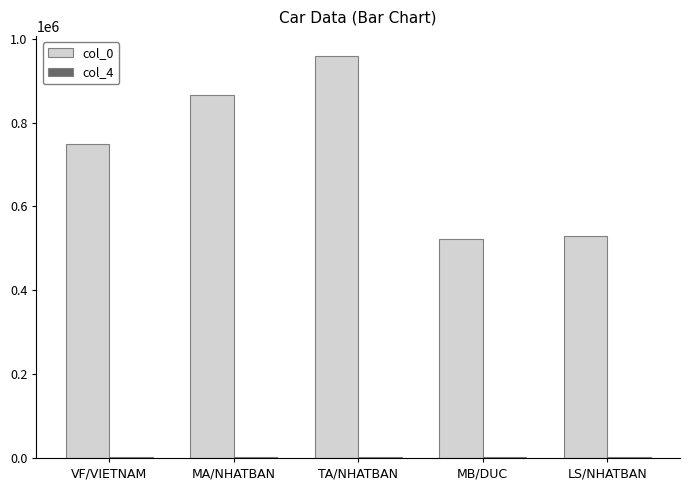

The value of col_0 at MB/DUC is 521387. True or false?

True